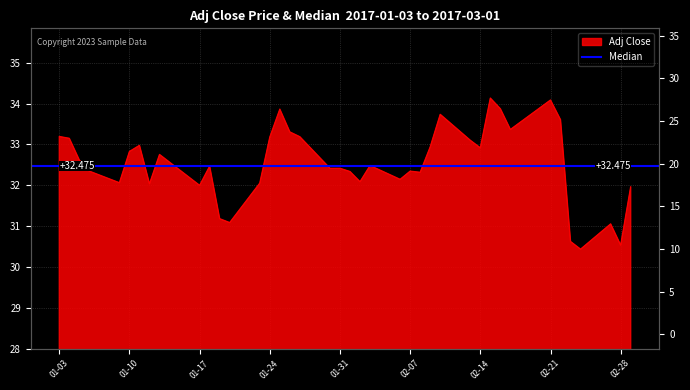

What is the minimum value shown in the chart?

30.4